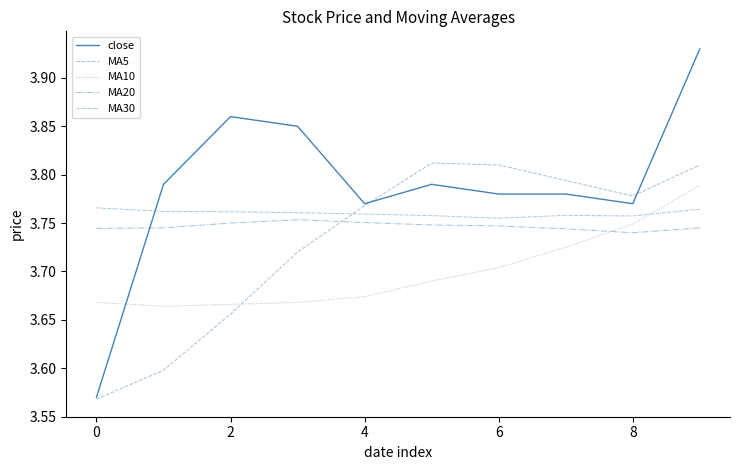

Does the chart display data point markers on the line(s)?

No